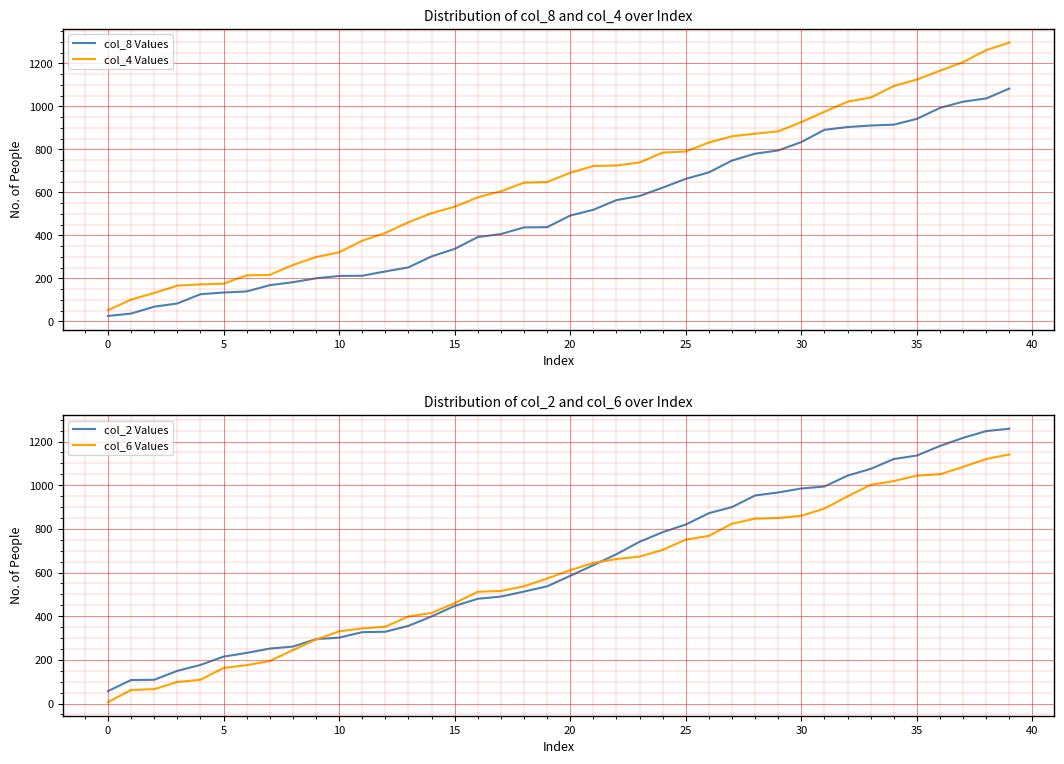

What is the label of the 13th point from the right?

27